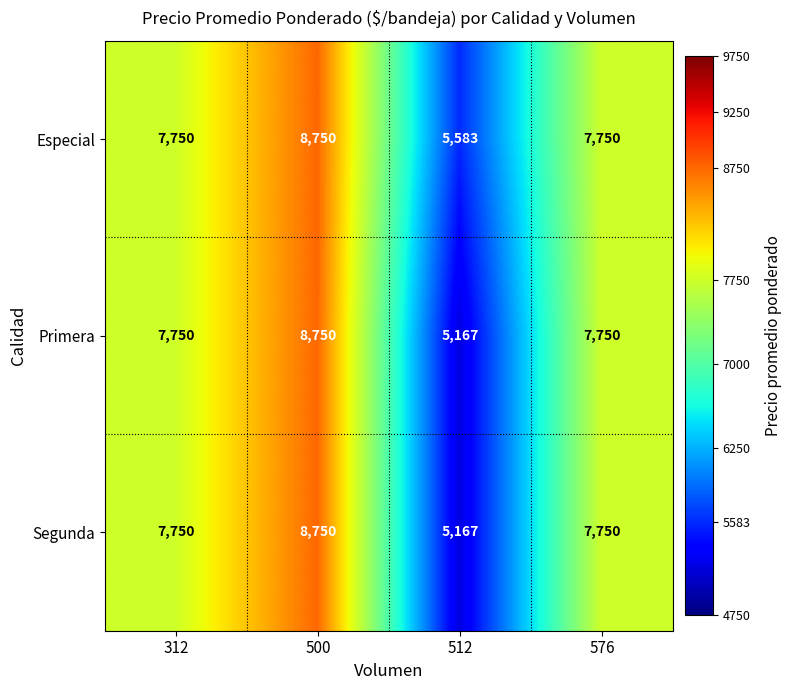

True or false: Especial has a value of 10484 at 312.

False